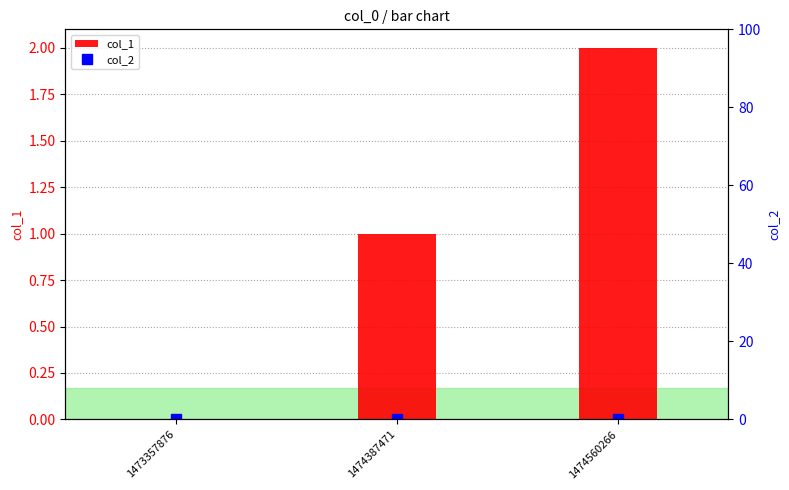

At how many categories does at least one series exceed 0?

2